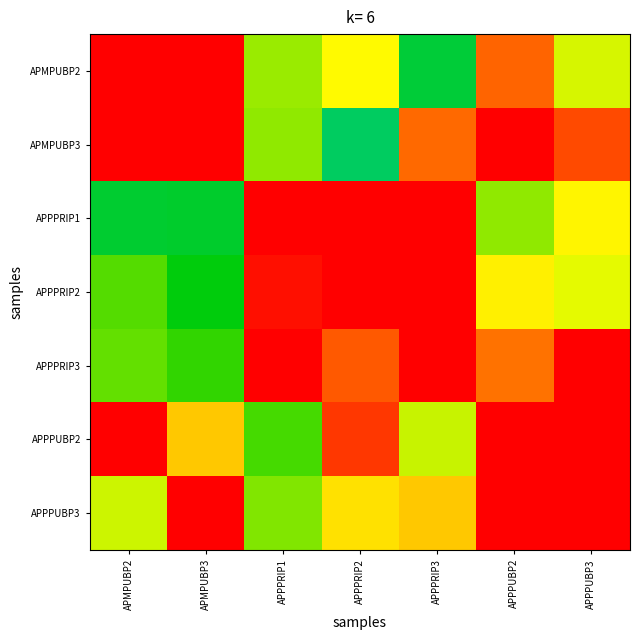

Reading left to right, what are all the values shown in this chart?

APMPUBP2: APMPUBP2=1.0	APMPUBP3=1.0	APPPRIP1=0.7	APPPRIP2=0.8	APPPRIP3=0.5	APPPUBP2=0.9	APPPUBP3=0.8
APMPUBP3: APMPUBP2=1.0	APMPUBP3=1.0	APPPRIP1=0.7	APPPRIP2=0.5	APPPRIP3=0.9	APPPUBP2=1.0	APPPUBP3=0.9
APPPRIP1: APMPUBP2=0.6	APMPUBP3=0.6	APPPRIP1=1.0	APPPRIP2=1.0	APPPRIP3=1.0	APPPUBP2=0.7	APPPUBP3=0.8
APPPRIP2: APMPUBP2=0.7	APMPUBP3=0.6	APPPRIP1=1.0	APPPRIP2=1.0	APPPRIP3=1.0	APPPUBP2=0.8	APPPUBP3=0.8
APPPRIP3: APMPUBP2=0.7	APMPUBP3=0.6	APPPRIP1=1.0	APPPRIP2=0.9	APPPRIP3=1.0	APPPUBP2=0.9	APPPUBP3=1.0
APPPUBP2: APMPUBP2=1.0	APMPUBP3=0.8	APPPRIP1=0.7	APPPRIP2=1.0	APPPRIP3=0.8	APPPUBP2=1.0	APPPUBP3=1.0
APPPUBP3: APMPUBP2=0.8	APMPUBP3=1.0	APPPRIP1=0.7	APPPRIP2=0.8	APPPRIP3=0.8	APPPUBP2=1.0	APPPUBP3=1.0